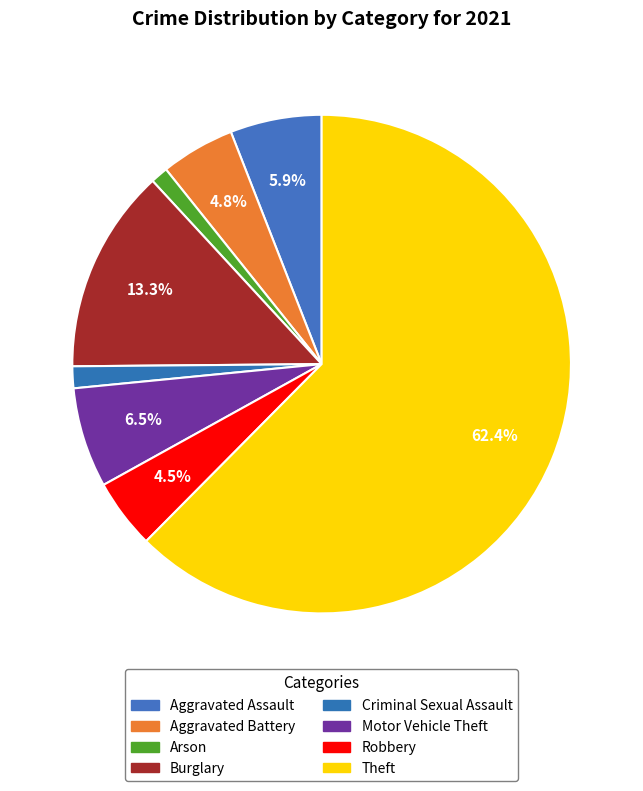

What percentage is the Aggravated Battery slice, to the nearest percent?

5%